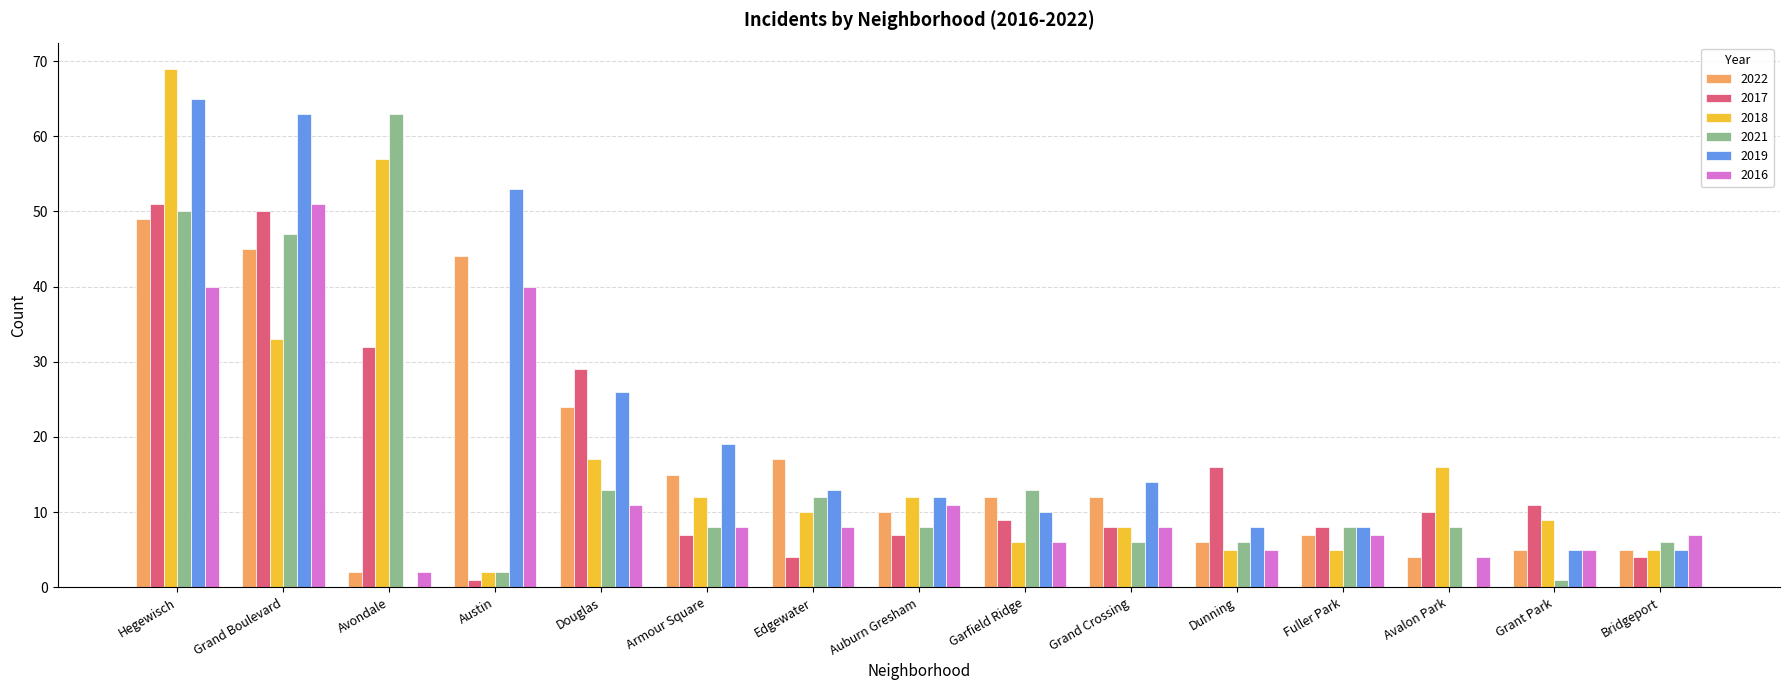

Is it true that 2019 equals 19 at Armour Square?

True